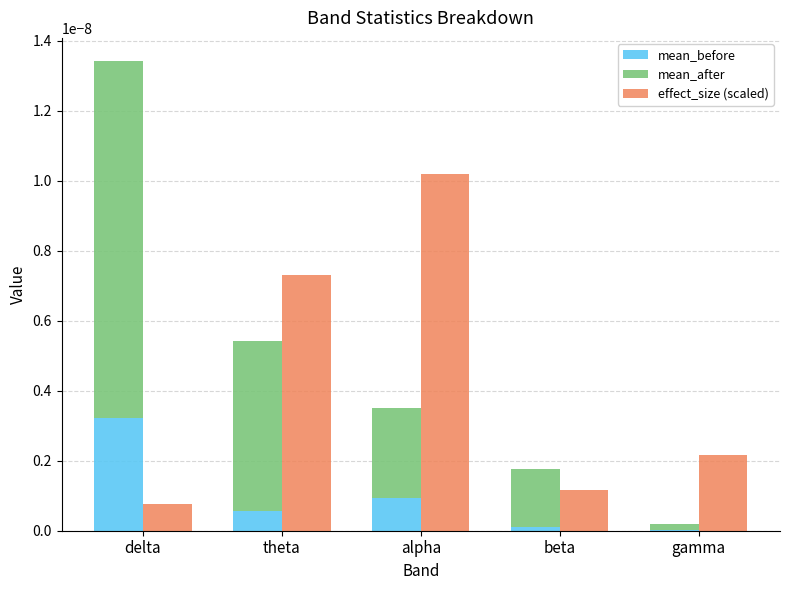

Where is effect_size (scaled) nearest to the value 0?

delta